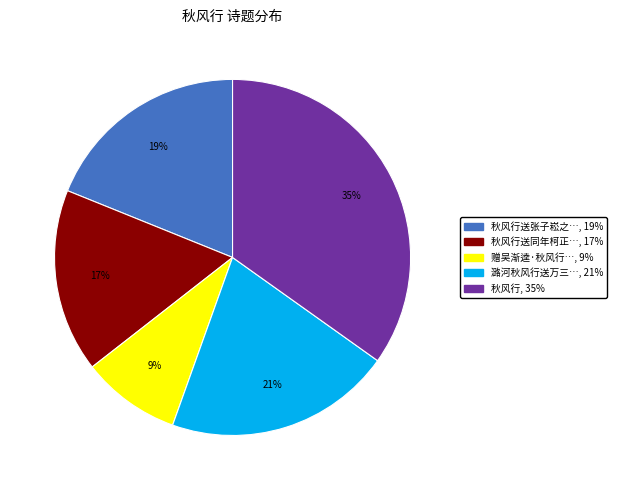

To the nearest percent, what is the average slice percentage?

20%